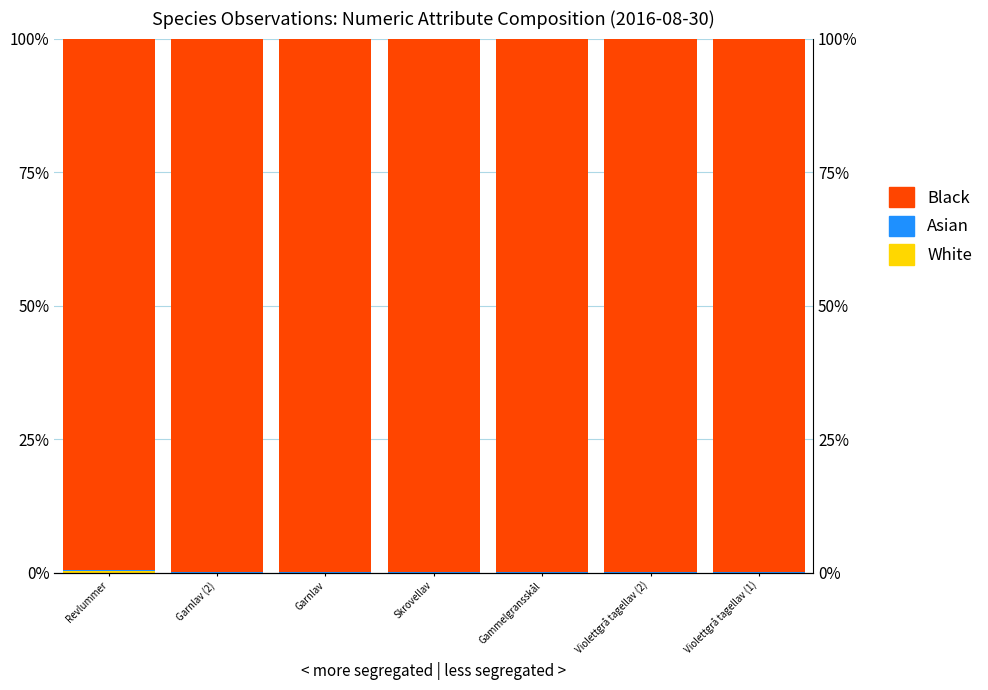

What is the value of the Asian bar at the 6th from the left?

0.1